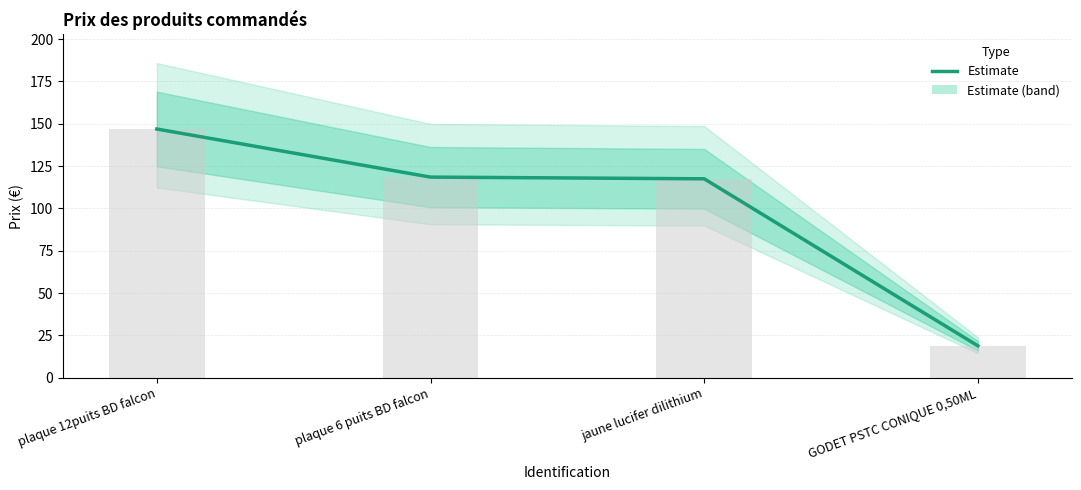

What is the maximum value shown in the chart?

146.9